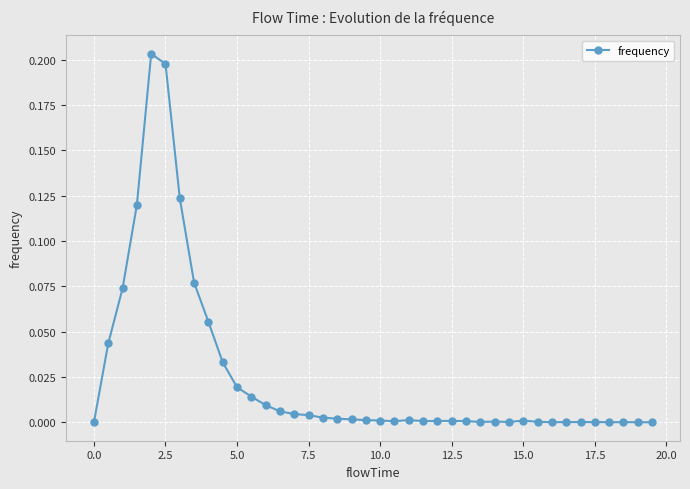

True or false: the data has more than 2 interior local peaks.

True